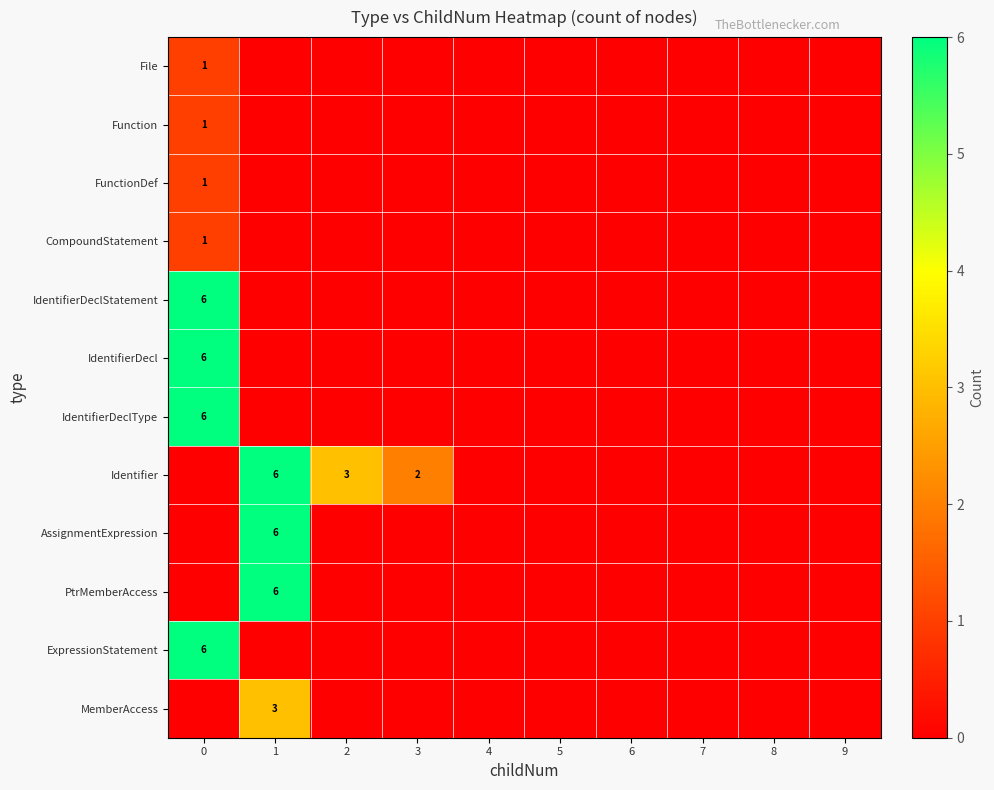

Which has a higher value, 7 or 4?

7